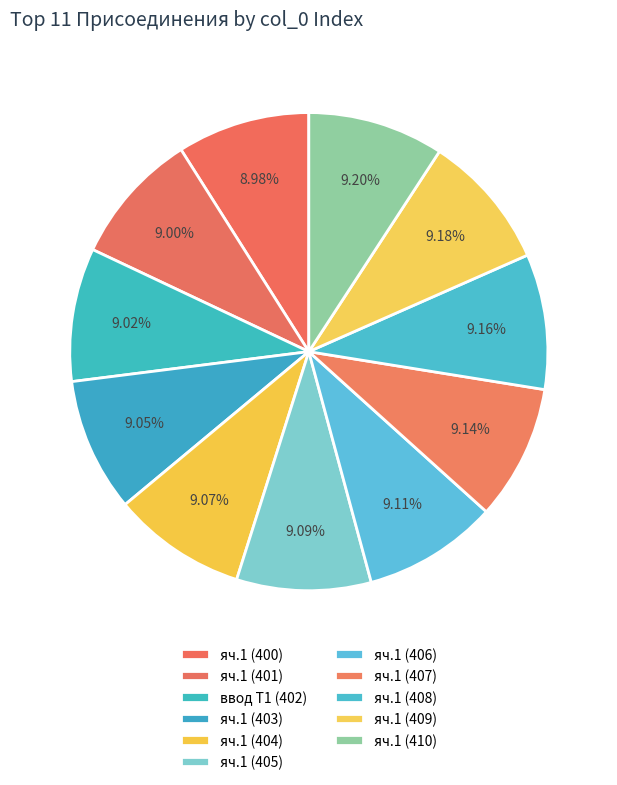

How many segments does this pie chart have?

11